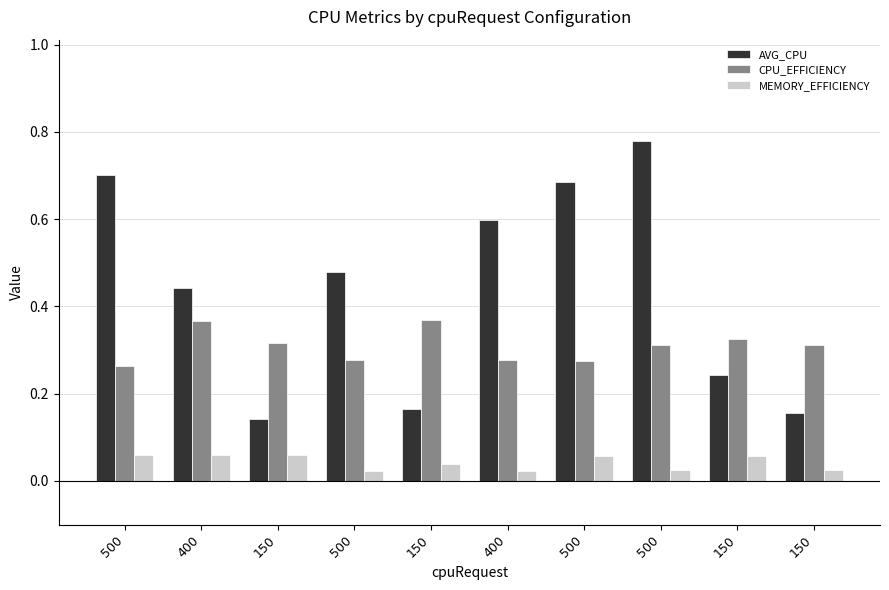

Which category has the lowest value across all series?

400